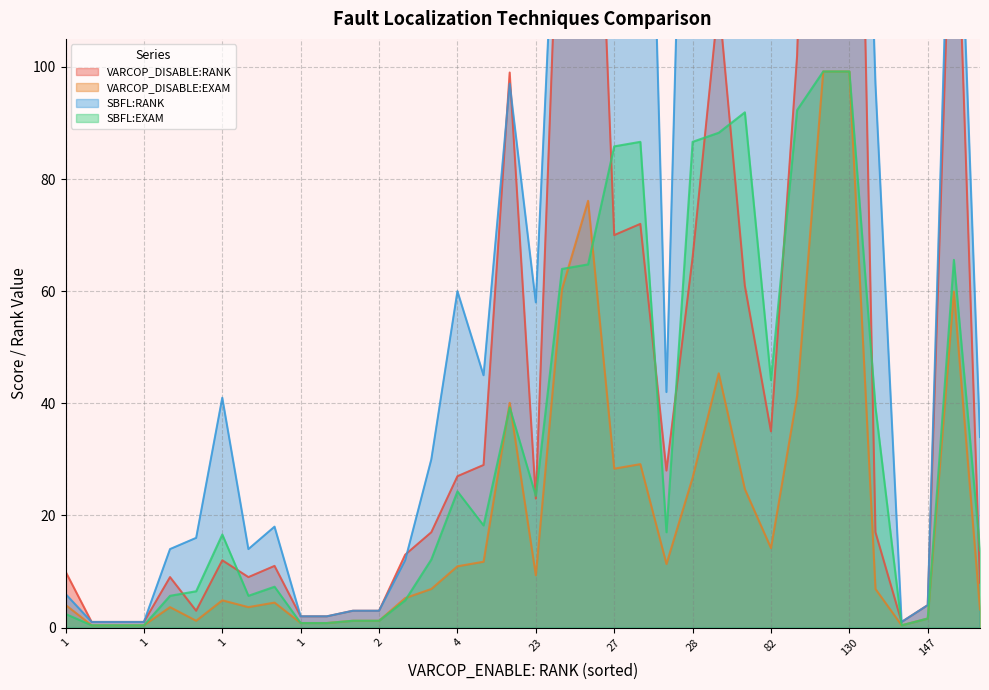

Which series has the largest total across all categories?

SBFL:RANK